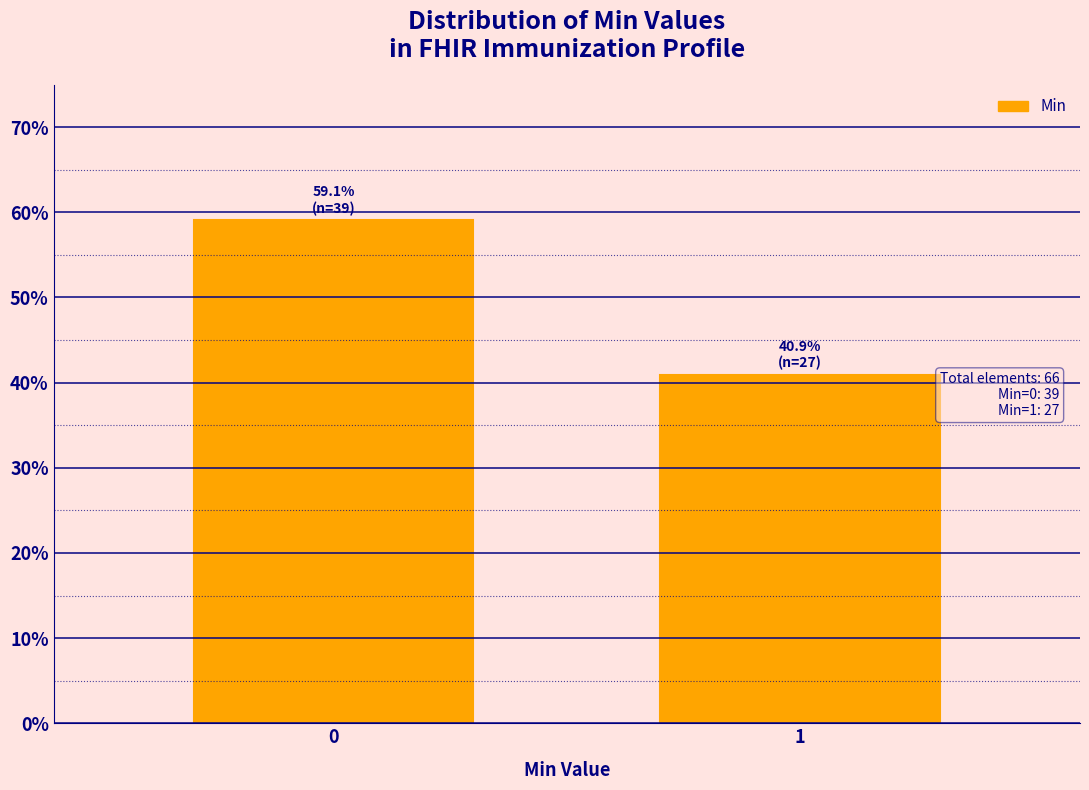

Reading left to right, transcribe all the data shown in this chart.

59.1	40.9